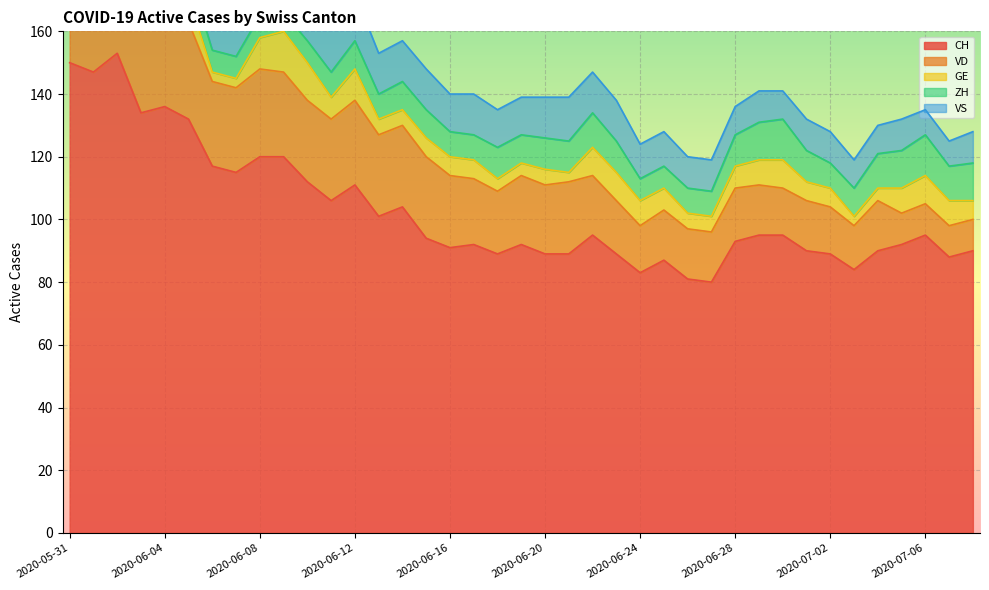

How many interior local peaks does the CH series have?

9